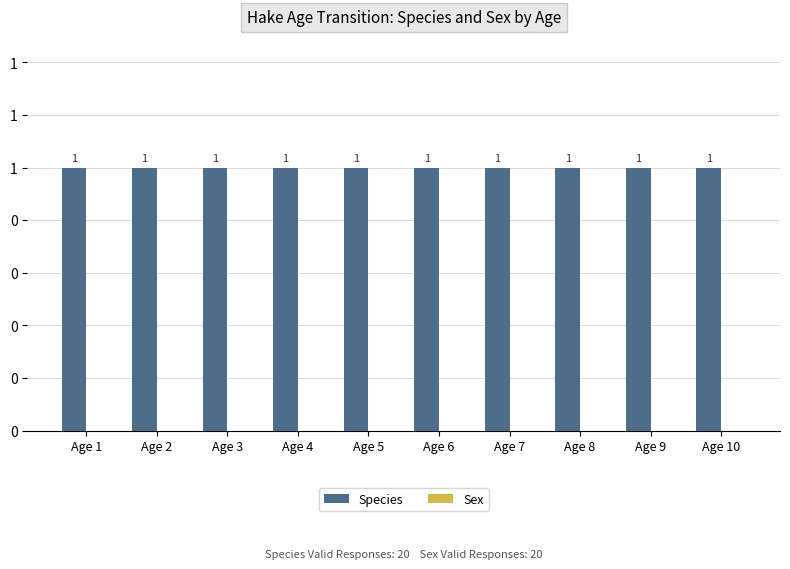

At how many categories does at least one series exceed 0?

10